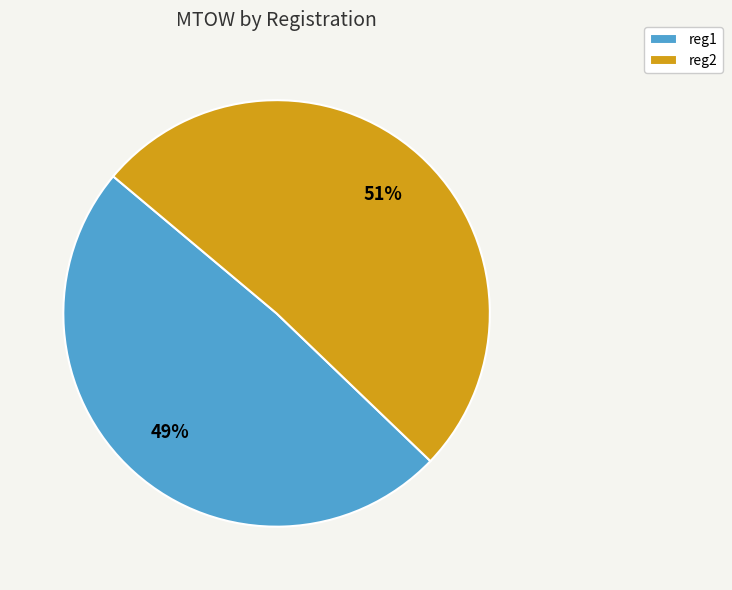

Rank the categories by value from highest to lowest.

reg2, reg1